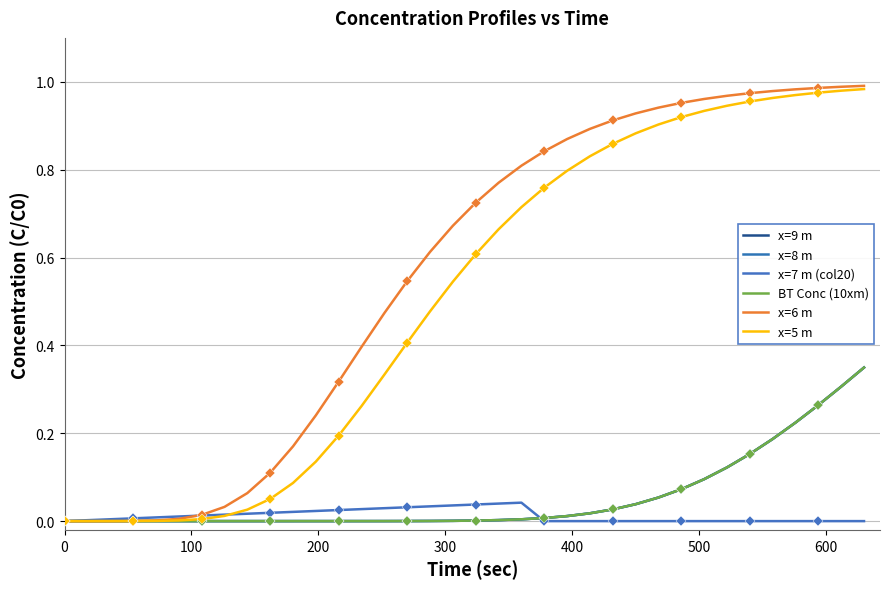

How many data points does each series have?

36